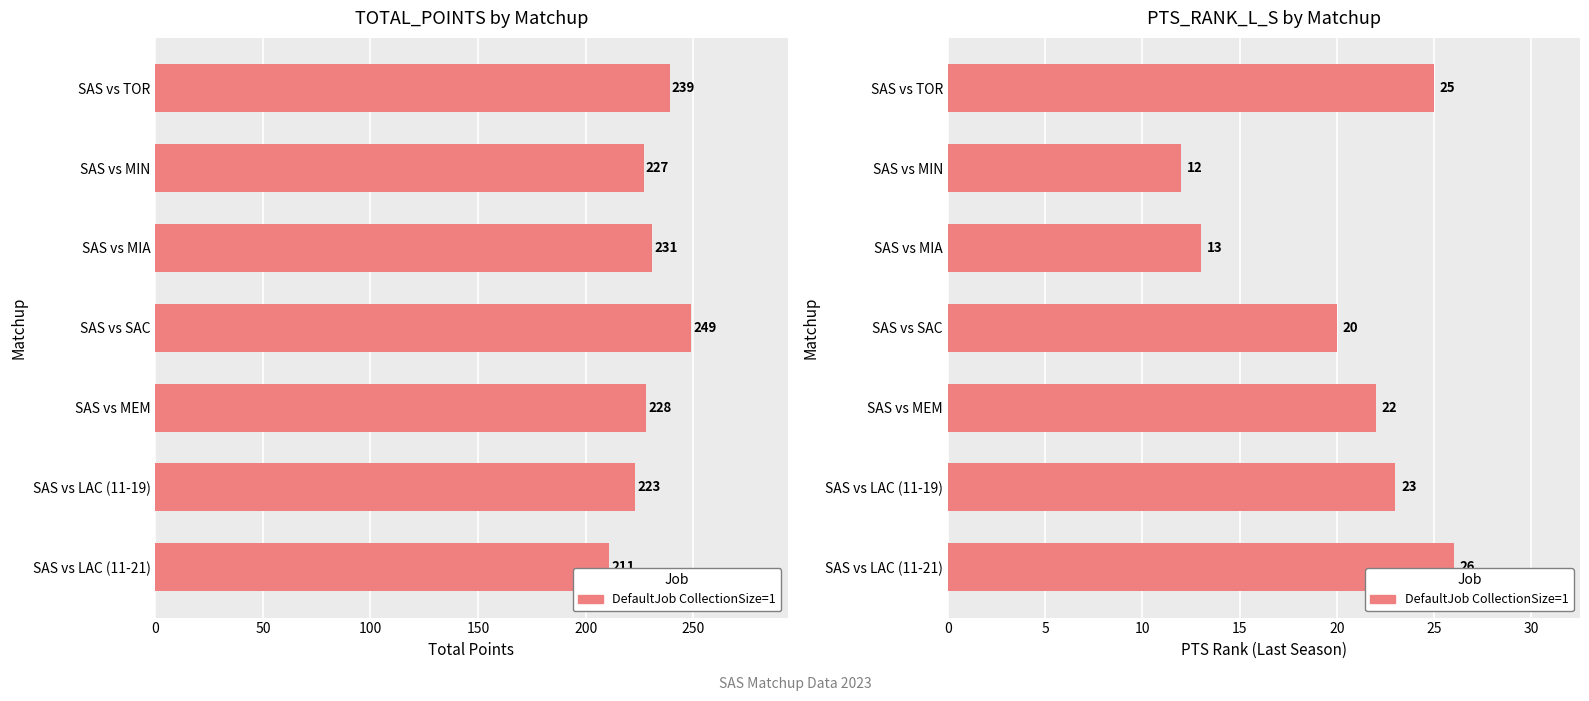

What is the difference between the maximum and minimum values?

14